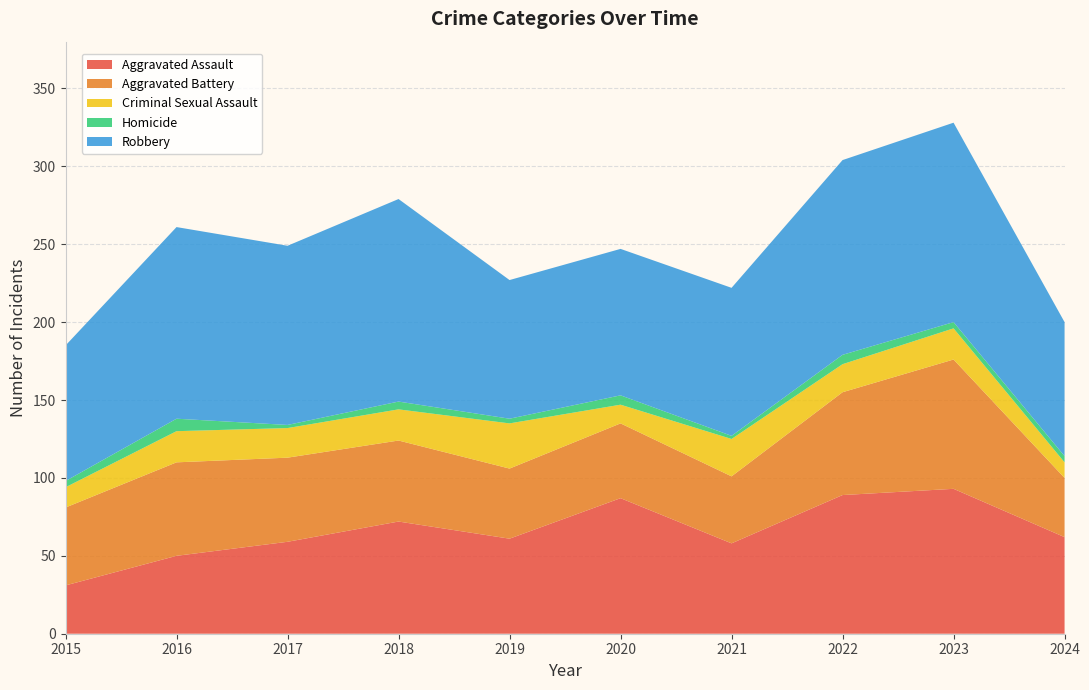

Reading right to left, extract all data points from this chart.

Aggravated Assault: 62	93	89	58	87	61	72	59	50	31
Aggravated Battery: 38	83	66	43	48	45	52	54	60	50
Criminal Sexual Assault: 10	20	18	24	12	29	20	19	20	13
Homicide: 4	4	6	2	6	3	5	2	8	4
Robbery: 86	128	125	95	94	89	130	115	123	87